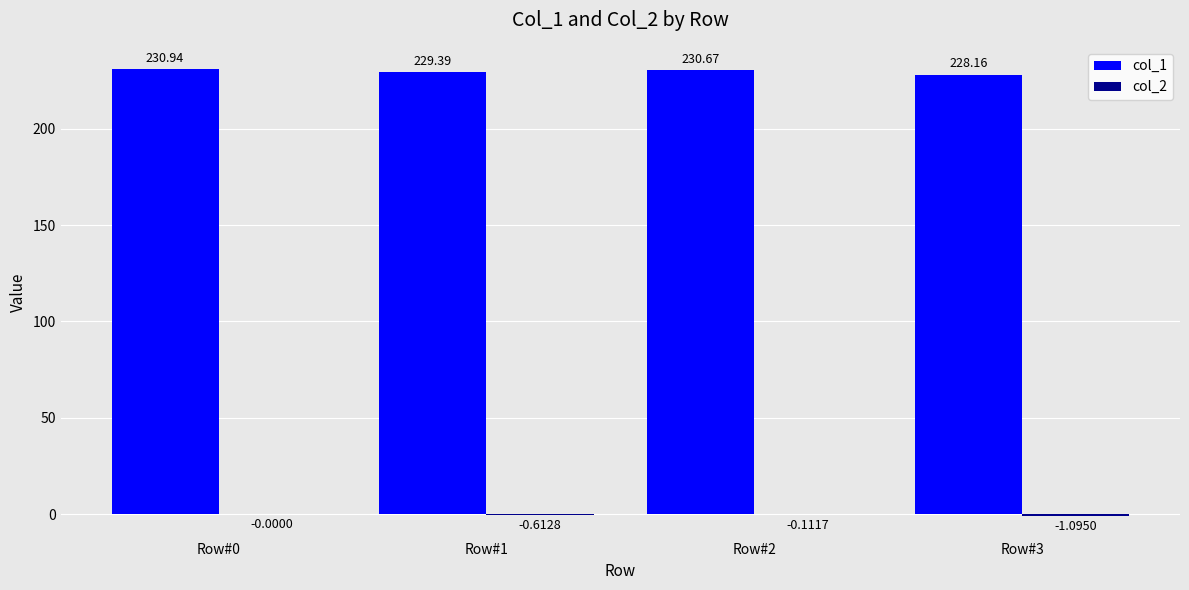

Are the bars grouped side by side (vs. stacked)?

Yes